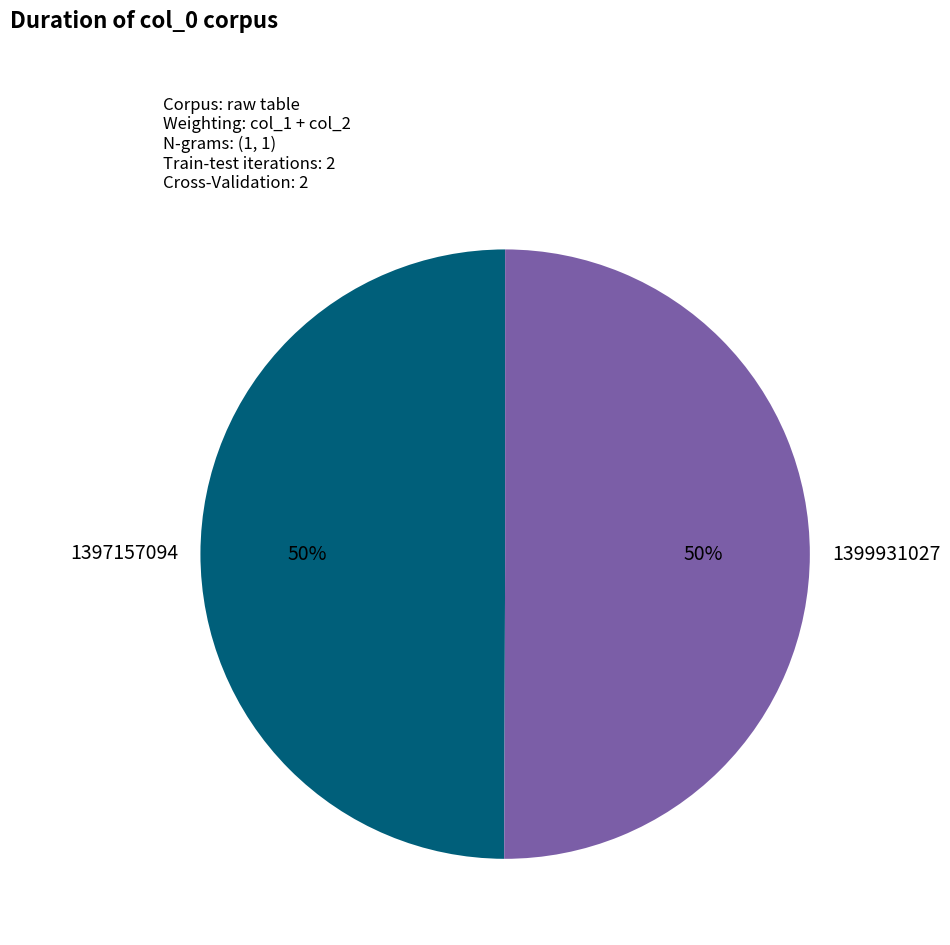

Is the sum of 1399931027 and 1397157094 greater than half?

Yes